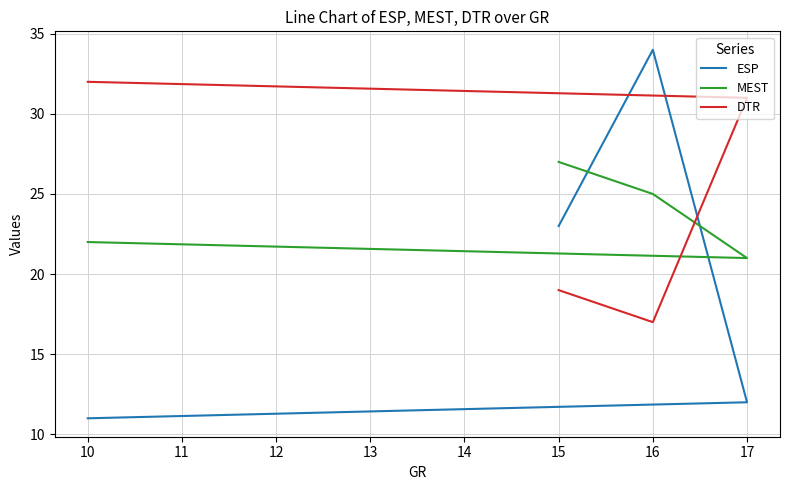

How many values in the DTR series exceed 31?

1